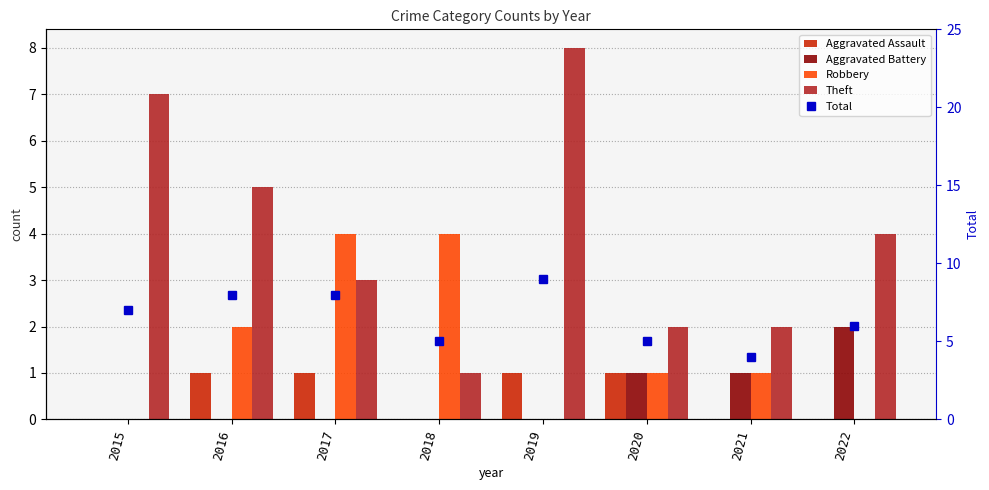

How many values in the Robbery series are below 1?

3